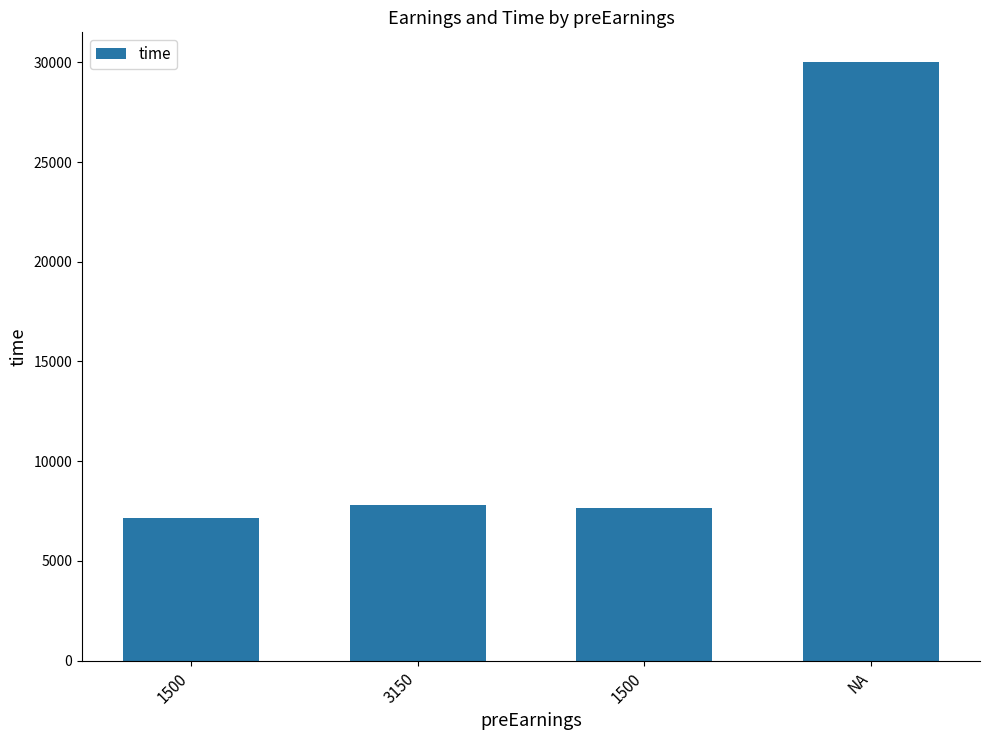

Reading left to right, extract all data points from this chart.

7159	7817	7645	30001